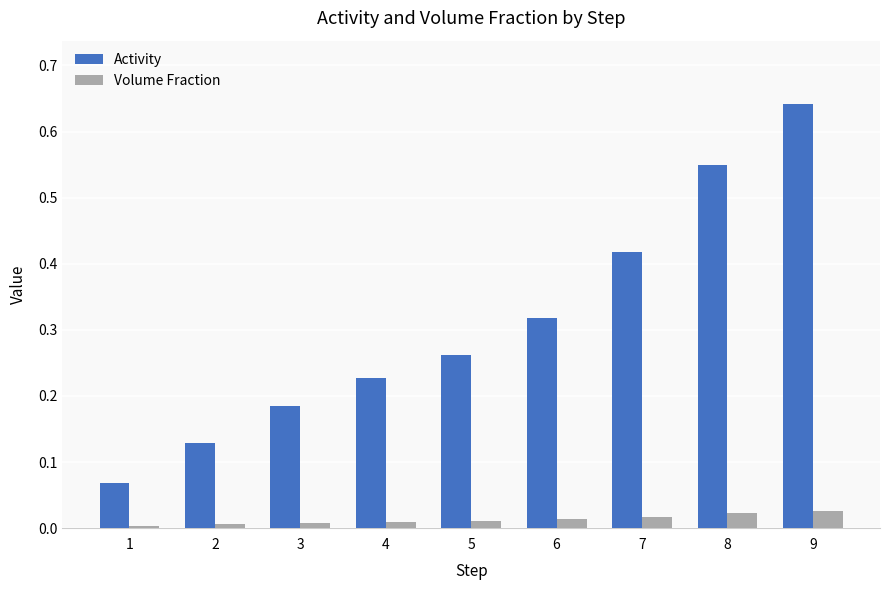

List the series in order of their overall mean, lowest first.

Volume Fraction, Activity